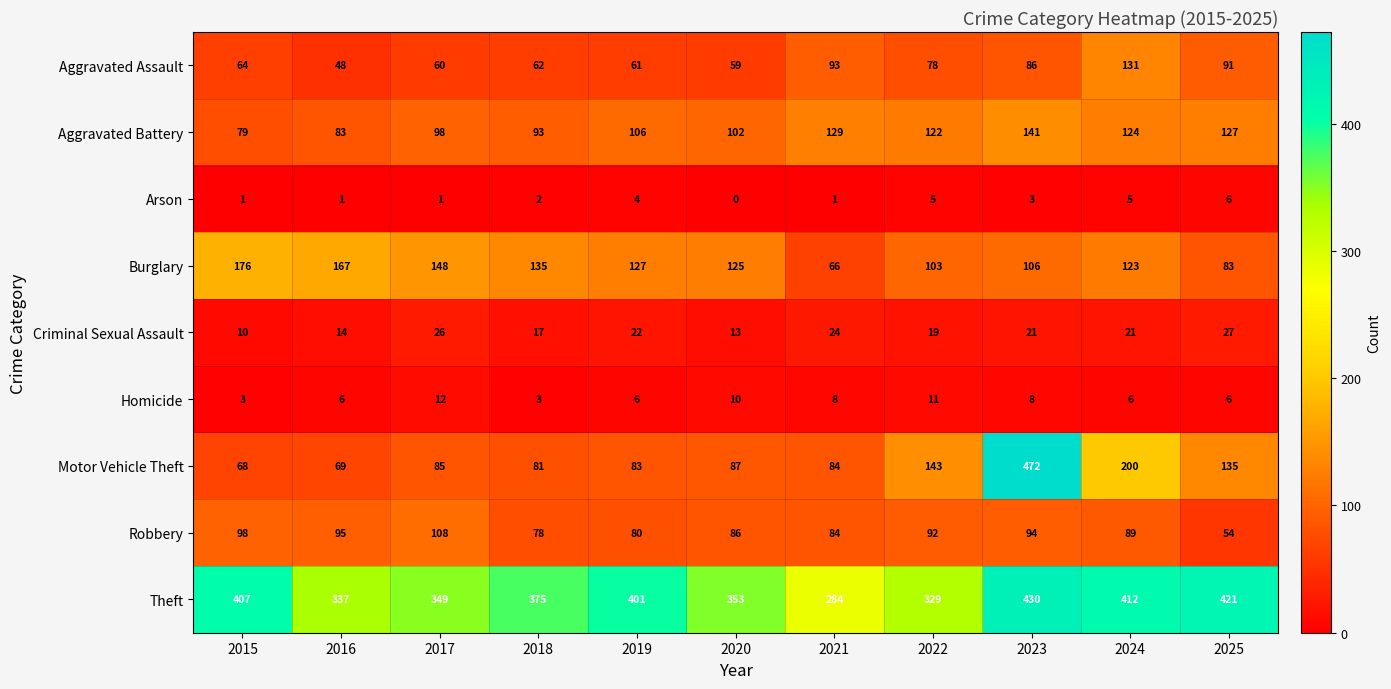

At which label does Burglary first exceed 125?

2015